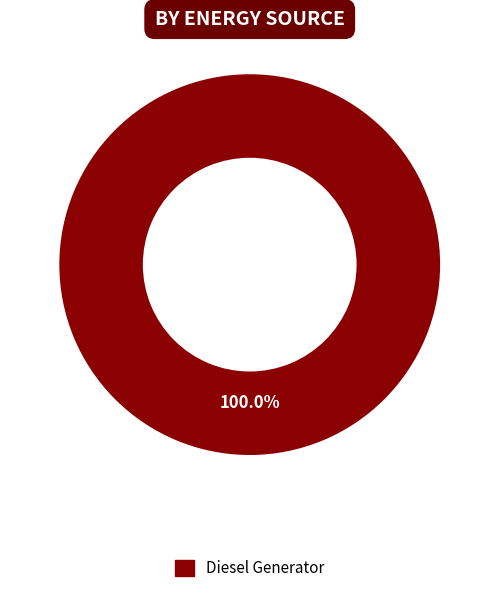

Rank the categories by value from highest to lowest.

Diesel Generator